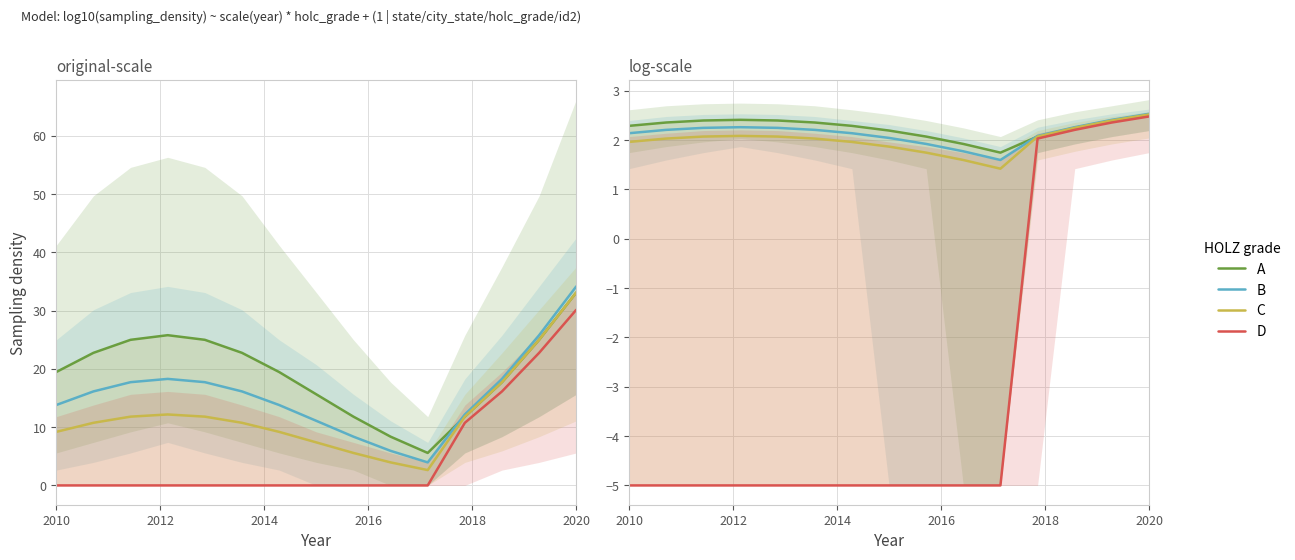

Is this an area chart (filled region under the line)?

No